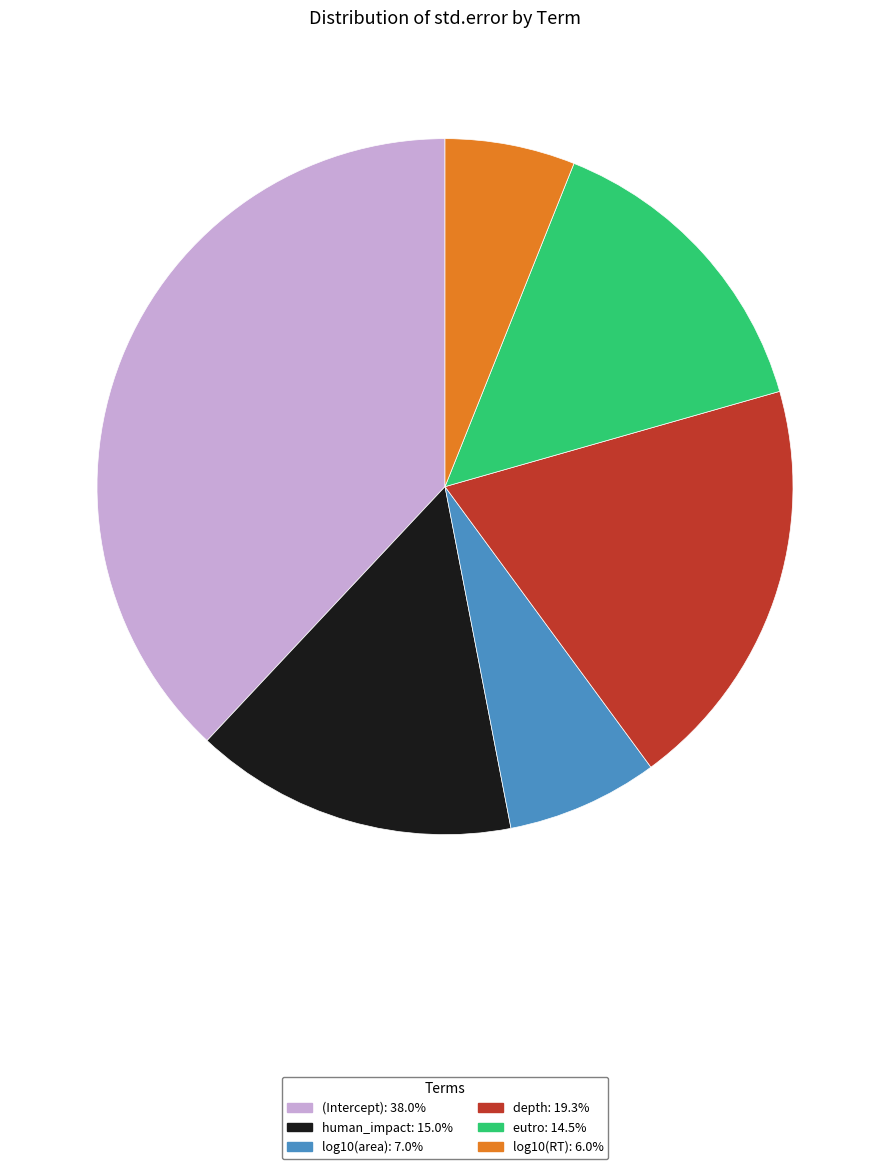

Count the number of slices in the pie.

6